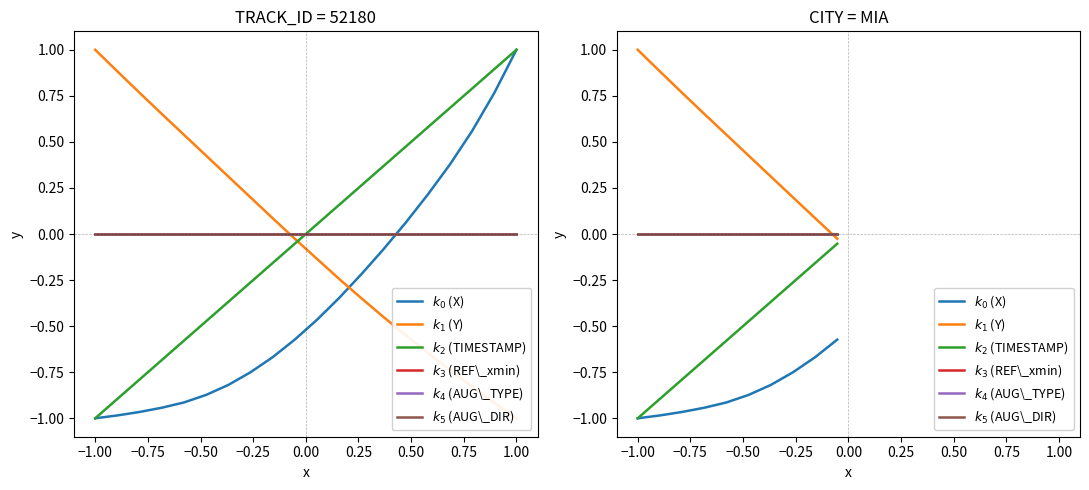

What is the value of the $k_1$ (Y) point at the 3rd from the left?

0.8